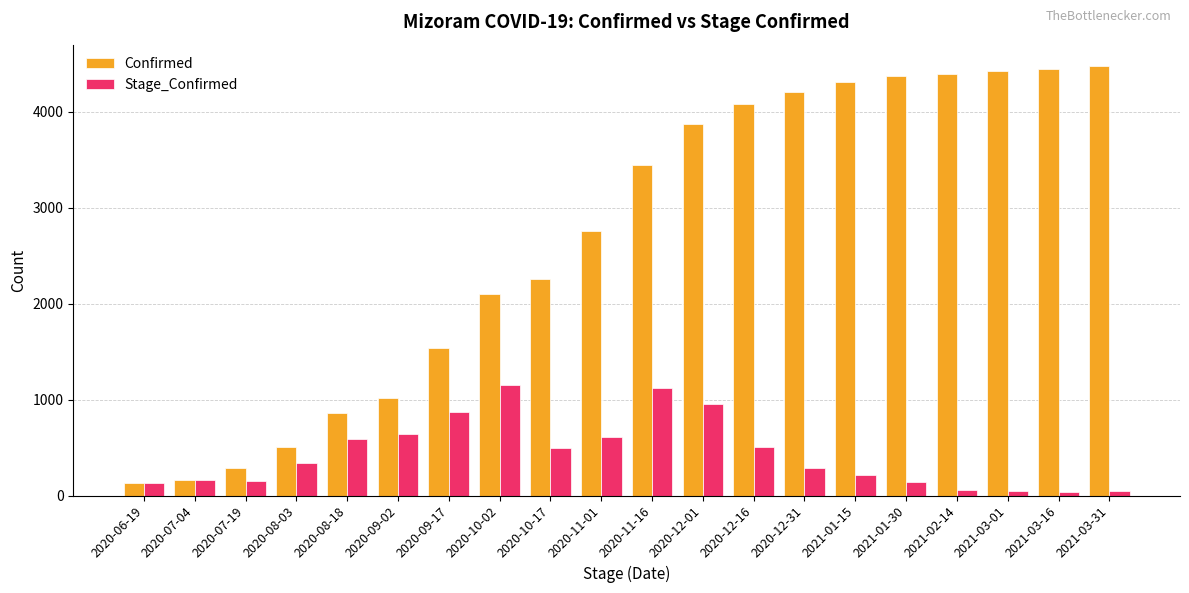

What is the maximum value for Confirmed?

4476